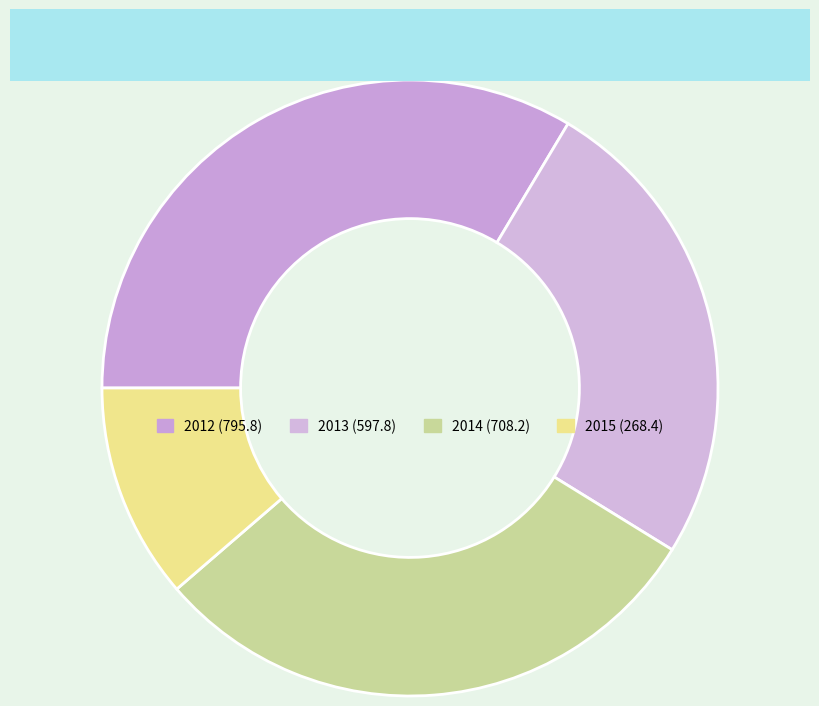

How much of the chart is everything except 2012?

66.4%